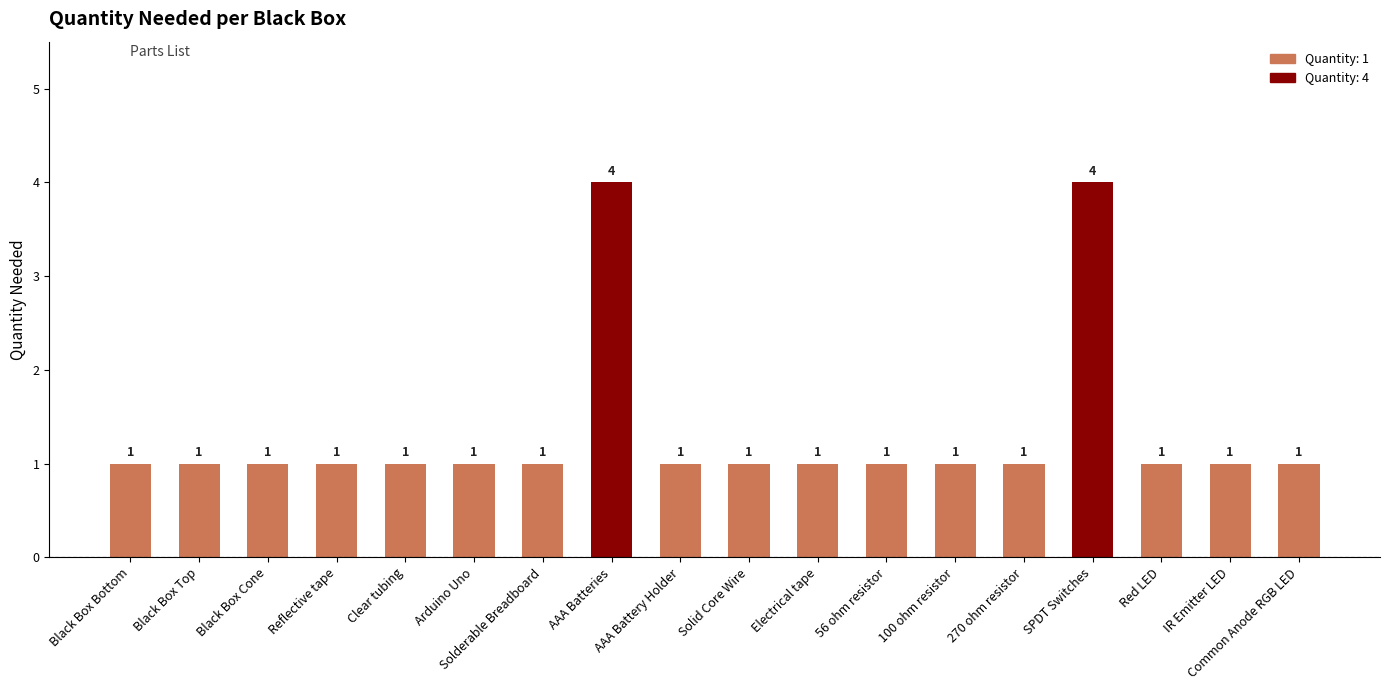

Are the bars grouped side by side (vs. stacked)?

No